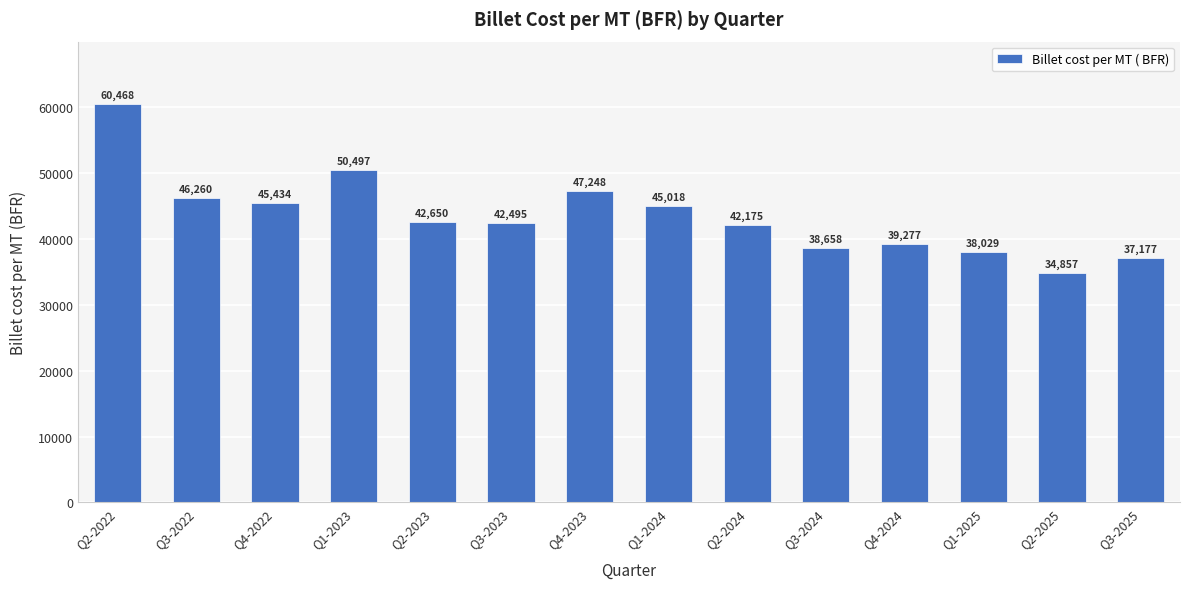

What is the label of the 2nd bar from the right?

Q2-2025